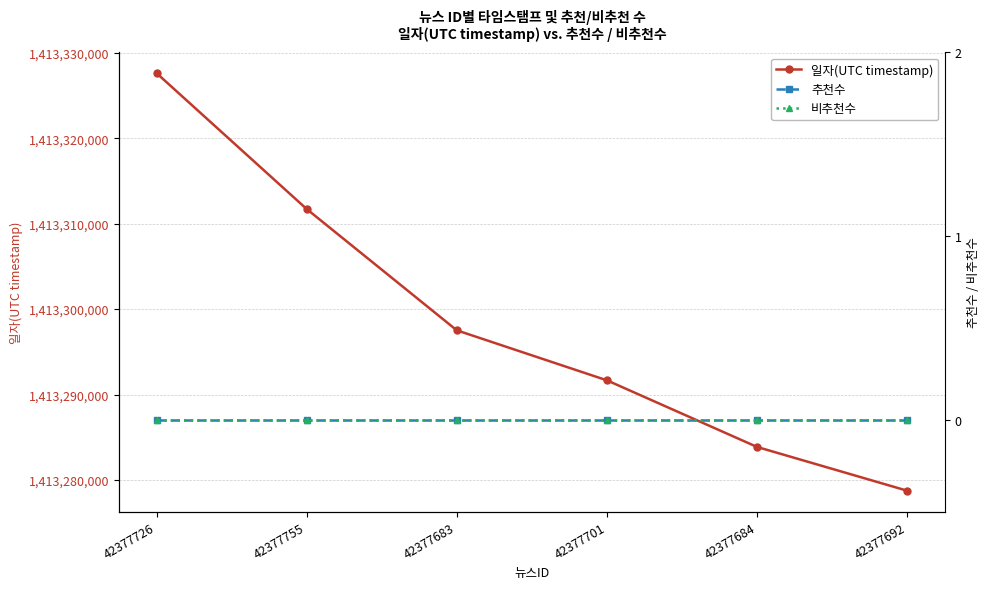

At which category is the sum across all series the highest?

42377726